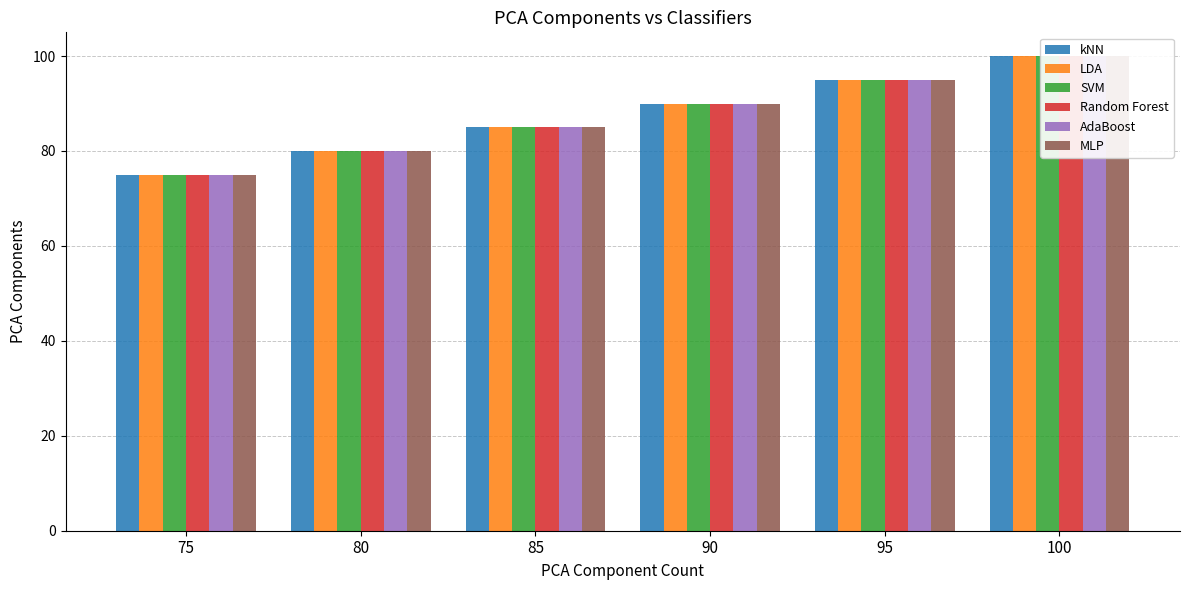

What is the value of the LDA bar at the 3rd from the left?

85